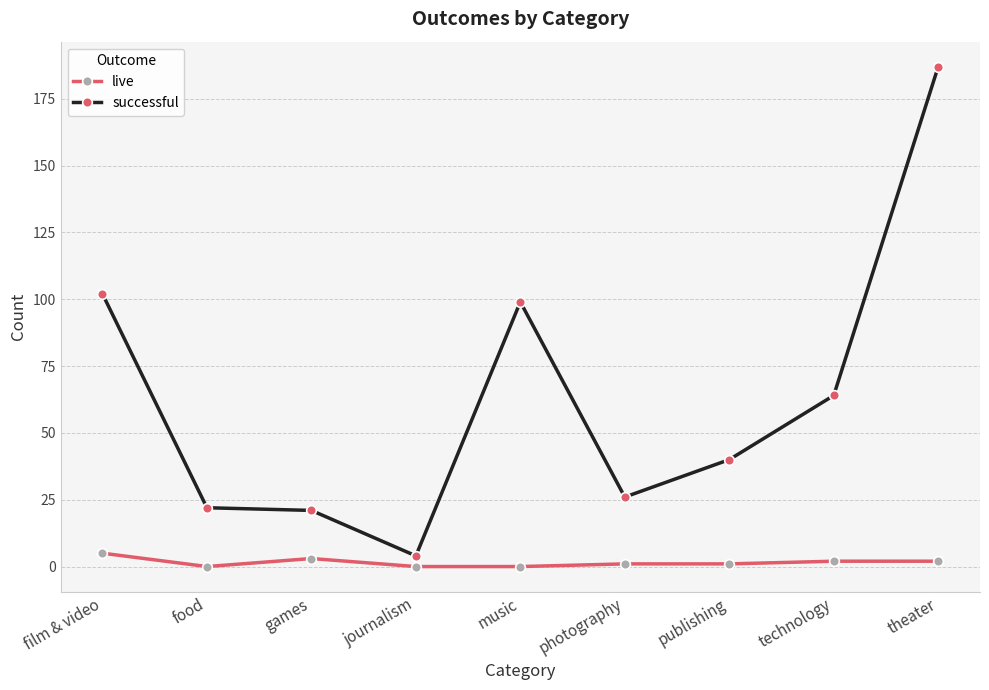

How many live values are between 0 and 2?

7